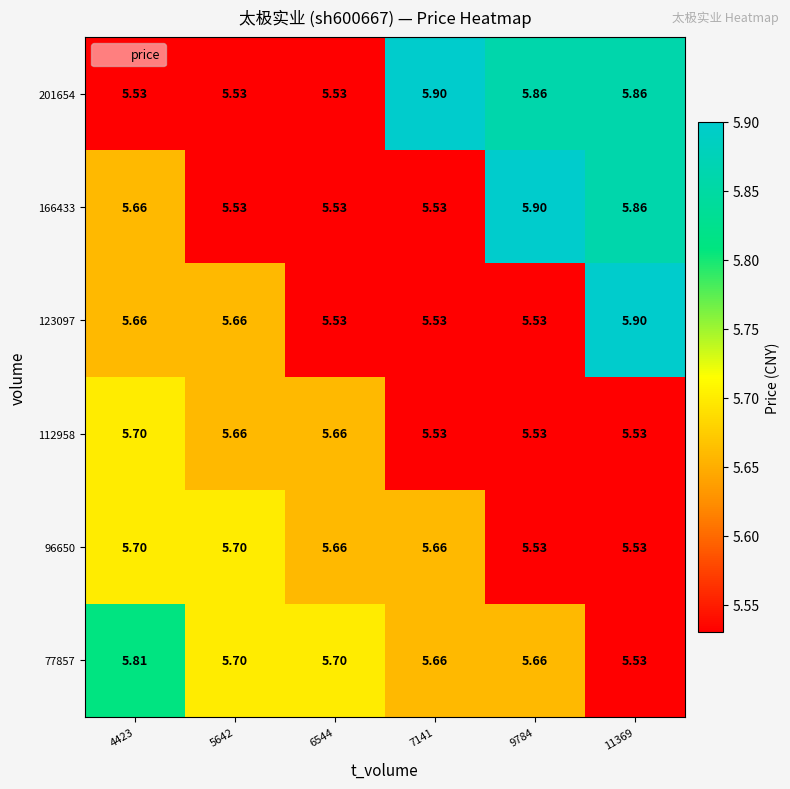

Reading left to right, list all the values displayed in this chart.

77857: 4423=5.8	5642=5.7	6544=5.7	7141=5.7	9784=5.7	11369=5.5
96650: 4423=5.7	5642=5.7	6544=5.7	7141=5.7	9784=5.5	11369=5.5
112958: 4423=5.7	5642=5.7	6544=5.7	7141=5.5	9784=5.5	11369=5.5
123097: 4423=5.7	5642=5.7	6544=5.5	7141=5.5	9784=5.5	11369=5.9
166433: 4423=5.7	5642=5.5	6544=5.5	7141=5.5	9784=5.9	11369=5.9
201654: 4423=5.5	5642=5.5	6544=5.5	7141=5.9	9784=5.9	11369=5.9